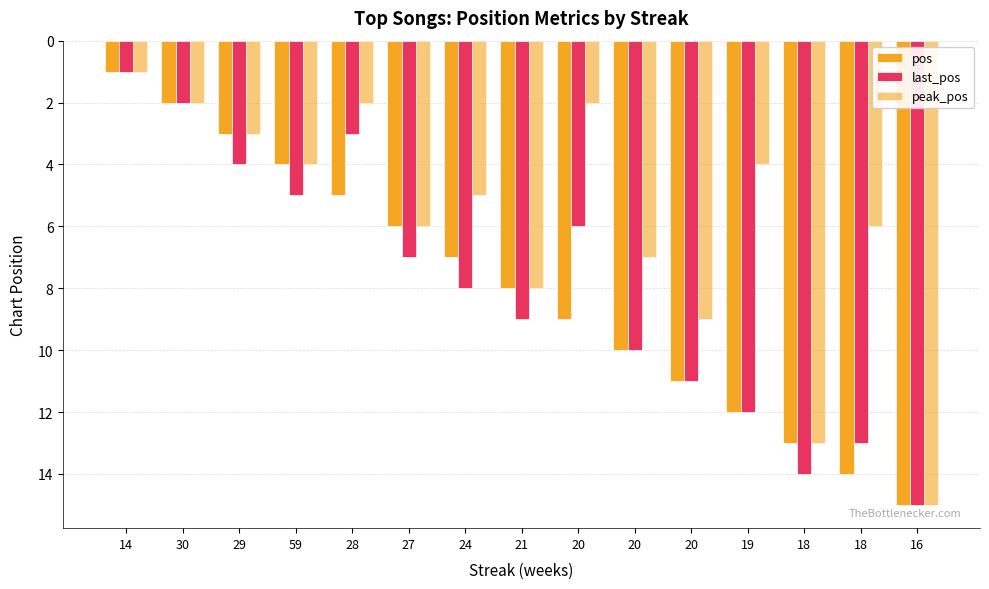

Does the chart contain any negative values?

No